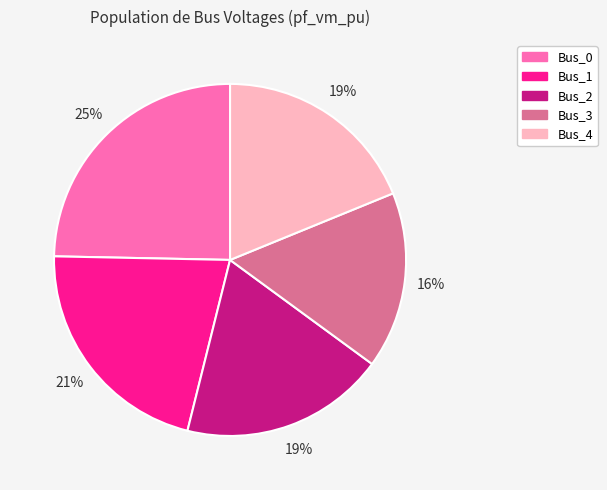

Which slice is the largest?

Bus_0